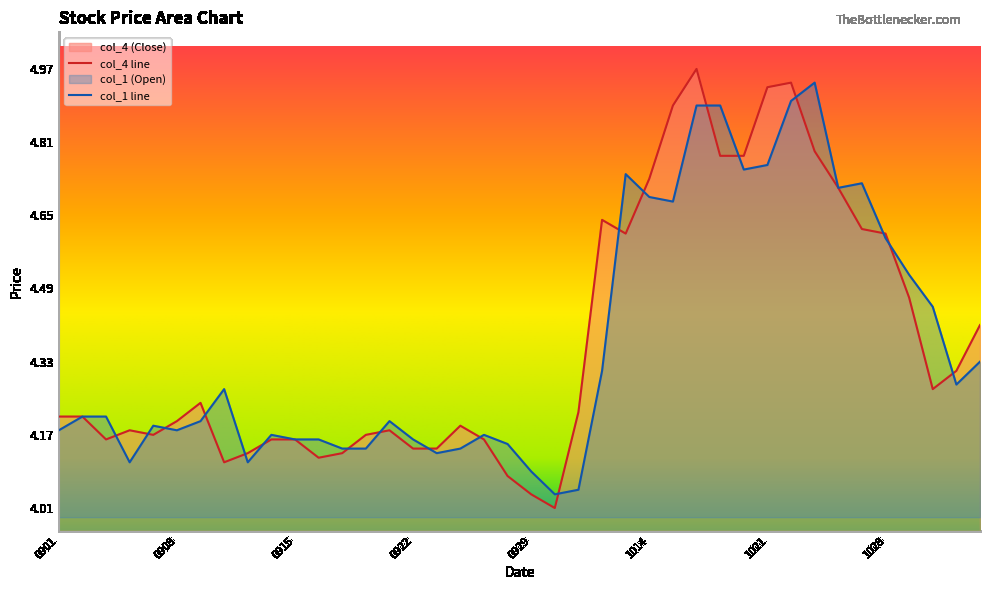

At which category is the sum across all series the highest?

20201016